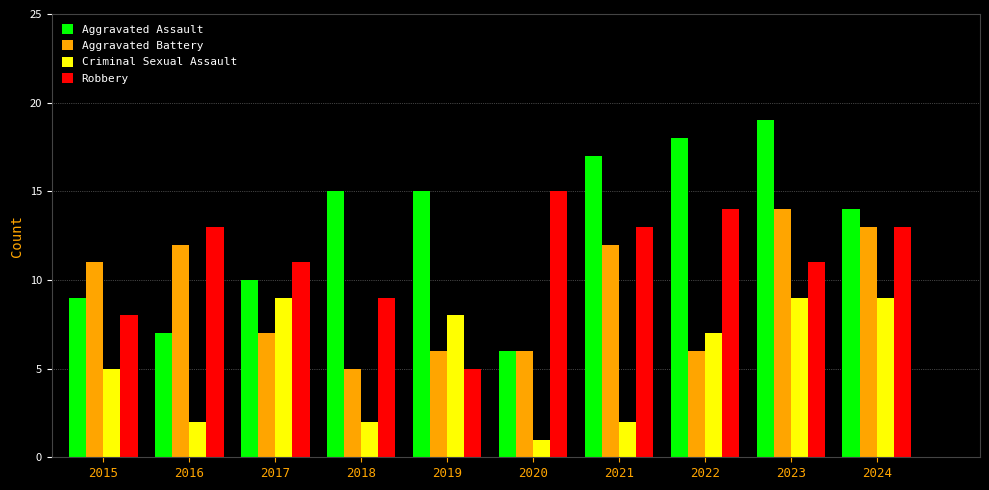

What is the difference between the highest and lowest values at 2016?

11